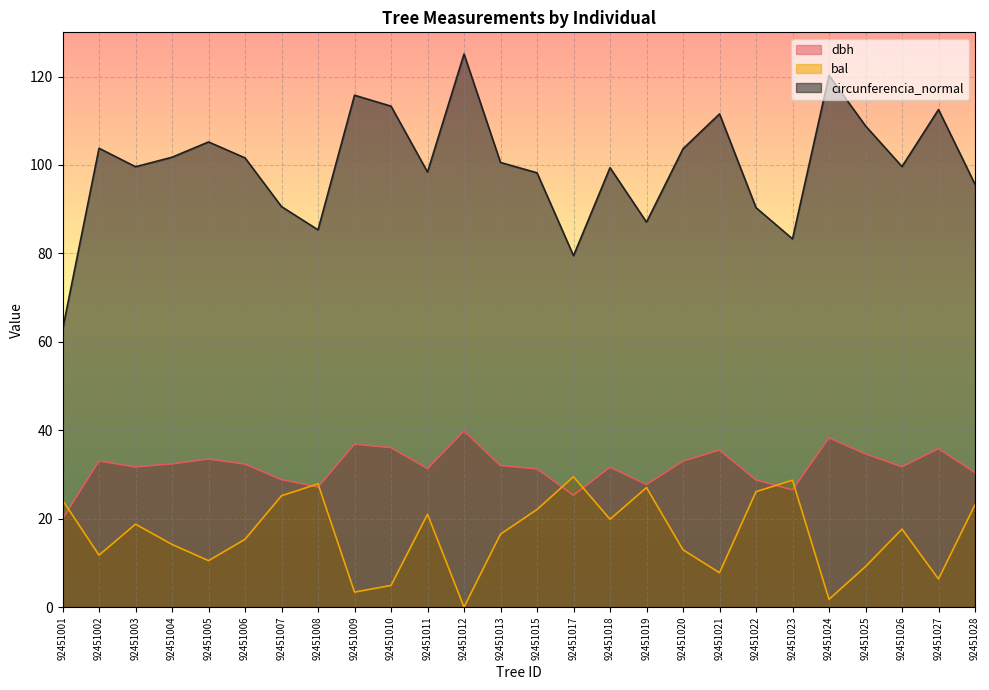

Rank the categories by circunferencia_normal value from highest to lowest.

92451012, 92451024, 92451009, 92451010, 92451027, 92451021, 92451025, 92451005, 92451002, 92451020, 92451004, 92451006, 92451013, 92451026, 92451003, 92451018, 92451011, 92451015, 92451028, 92451007, 92451022, 92451019, 92451008, 92451023, 92451017, 92451001